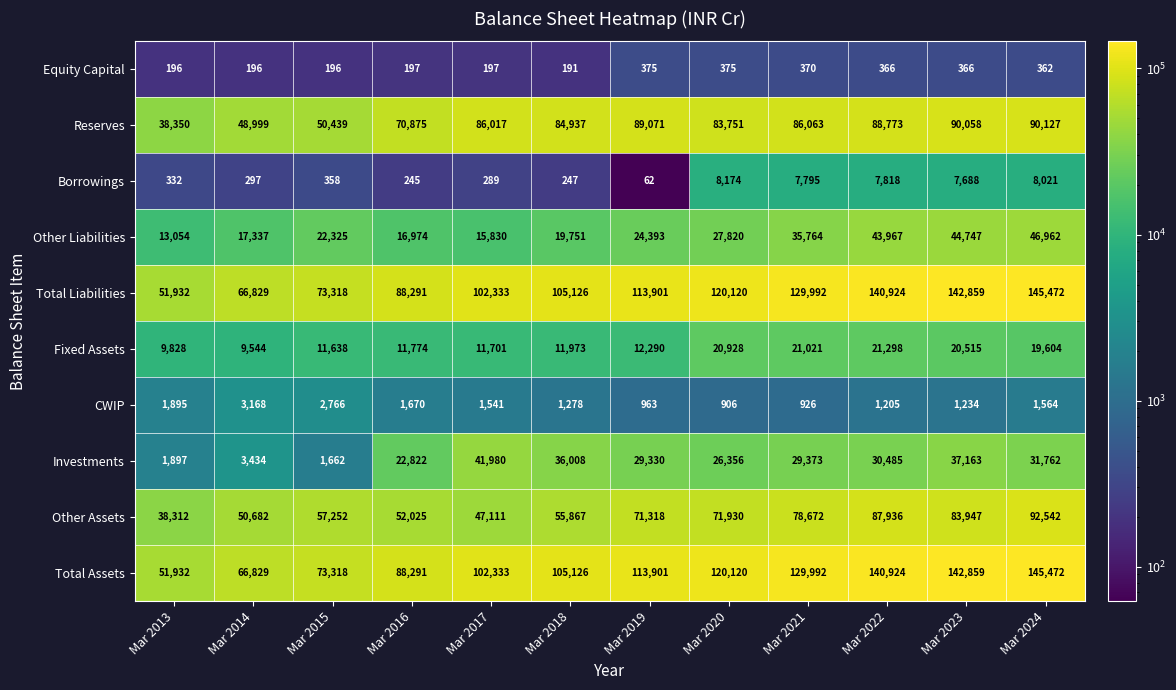

What is the maximum value for Borrowings?

8174